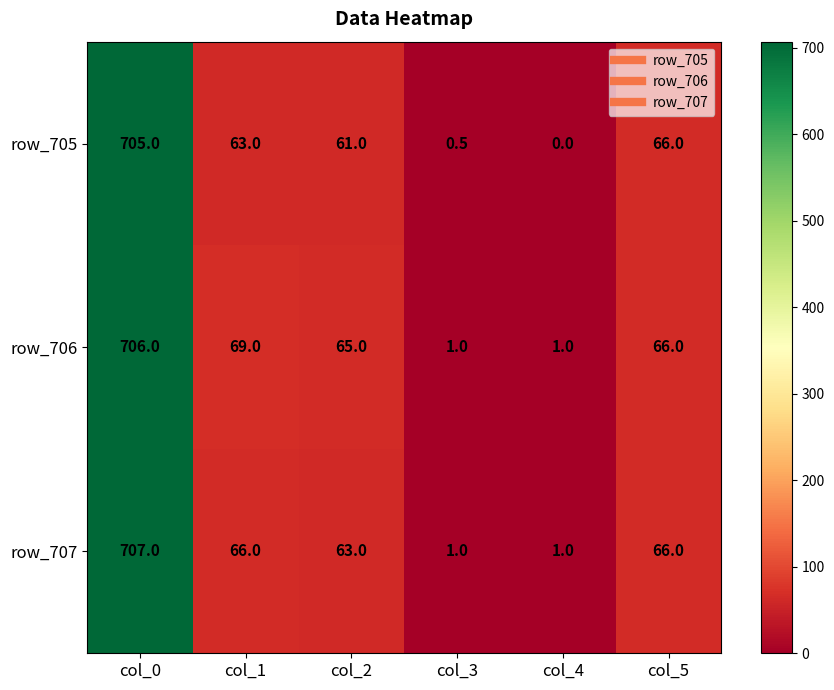

At which label is row_705 closest to 352?

col_5